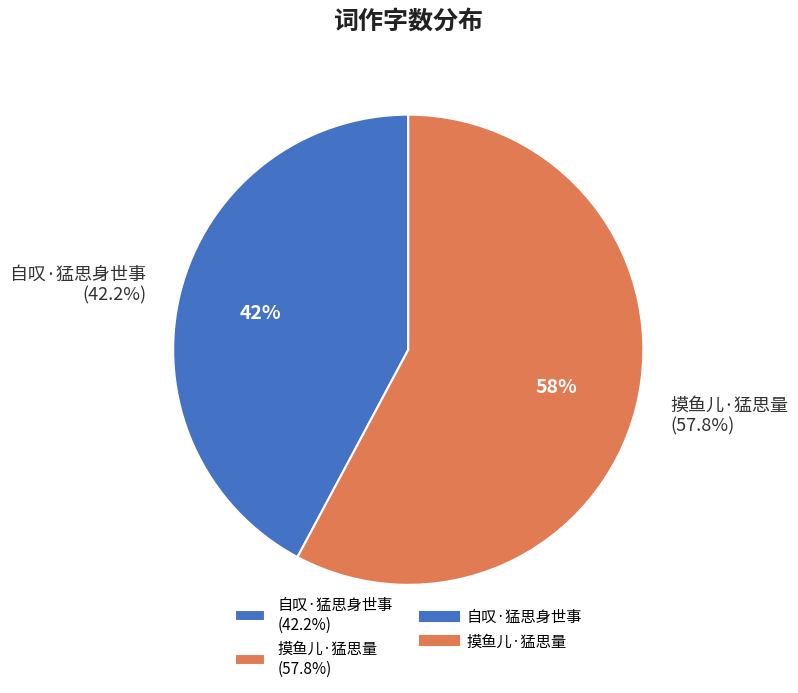

The 摸鱼儿·猛思量 slice represents 58% of the pie. True or false?

True